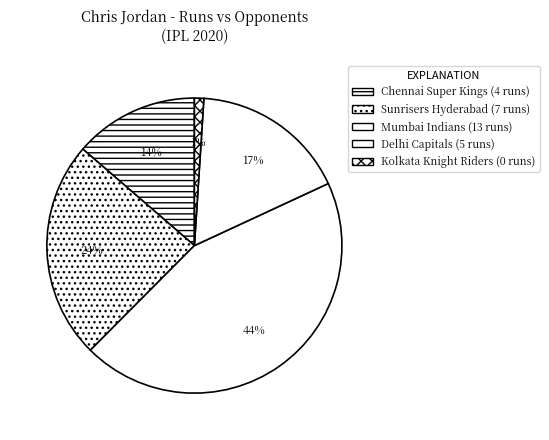

The Sunrisers Hyderabad slice represents 24% of the pie. True or false?

True